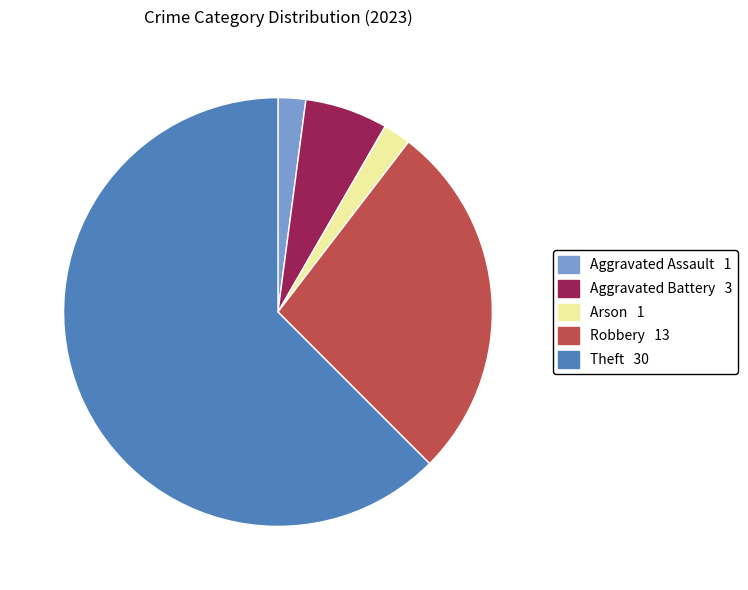

How many segments does this pie chart have?

5